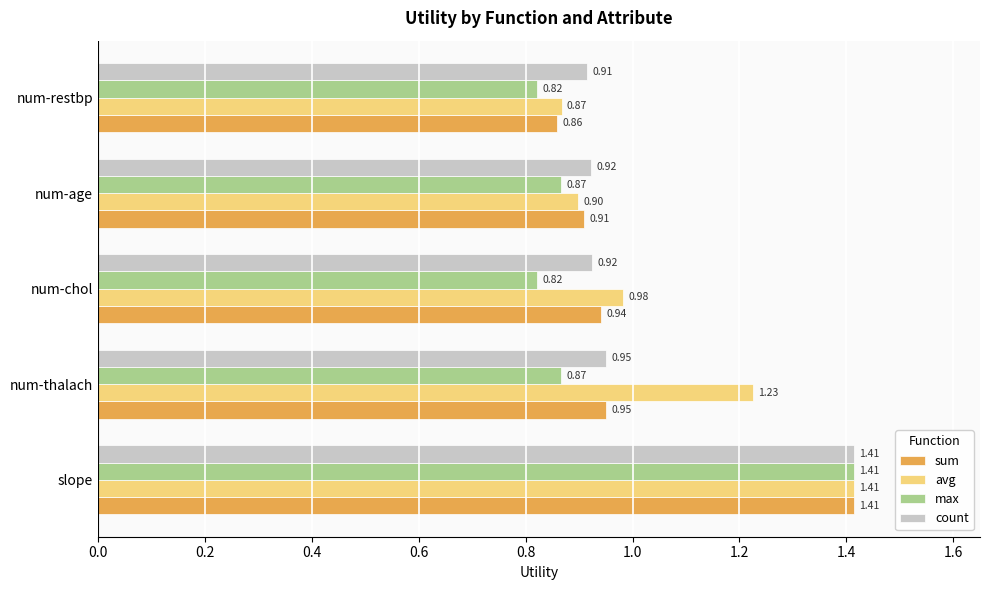

What is the difference between the second highest and minimum values in the avg series?

0.4